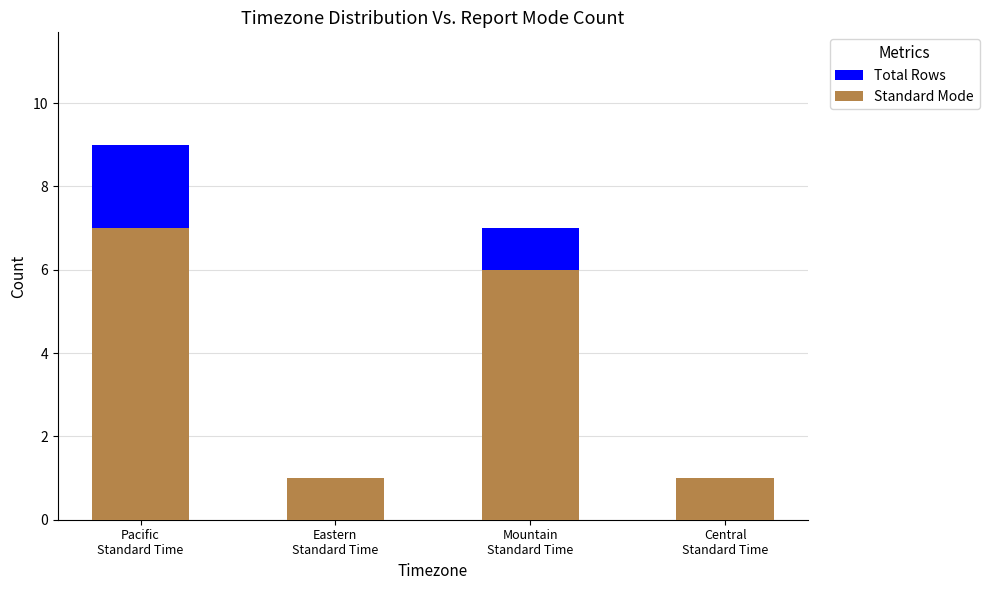

At which label is Standard Mode closest to 4?

Mountain
Standard Time